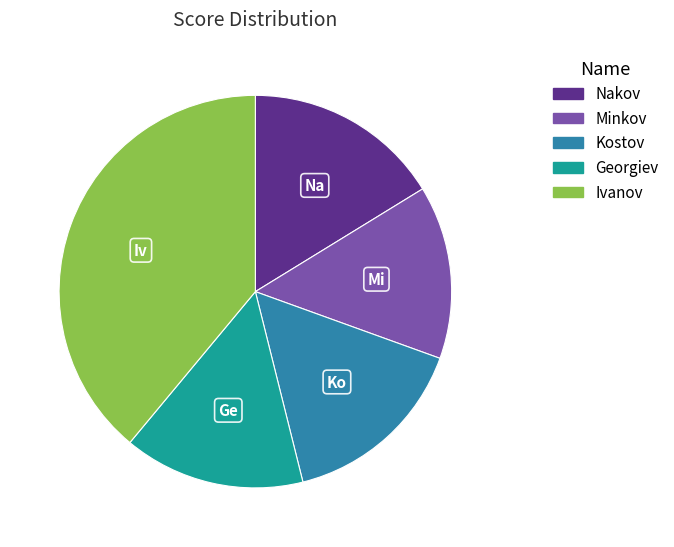

Rank the categories by value from lowest to highest.

Minkov, Georgiev, Kostov, Nakov, Ivanov